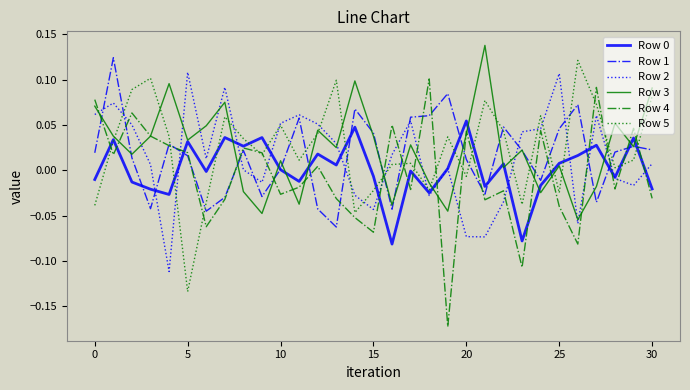

Which series has the widest spread of values?

Row 4